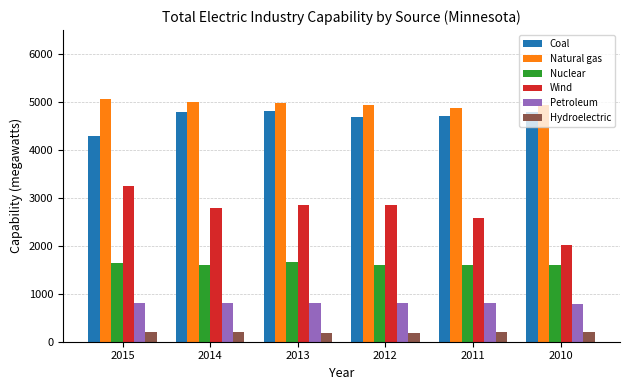

Is it true that Nuclear equals 340 at 2010?

False